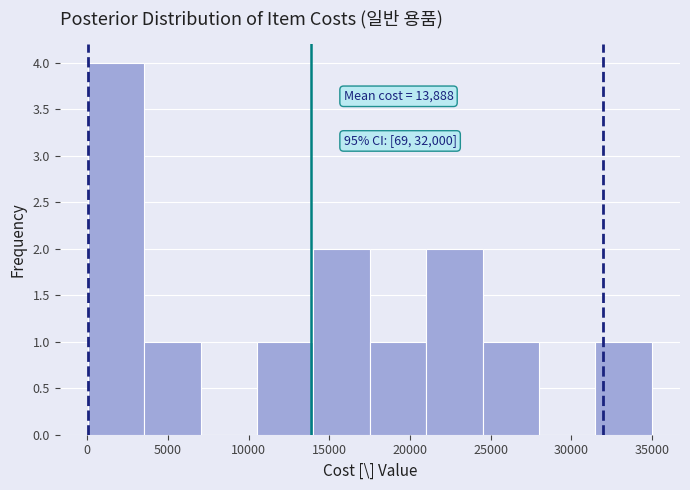

Which range on the x-axis has the tallest bar?

0 to 3500